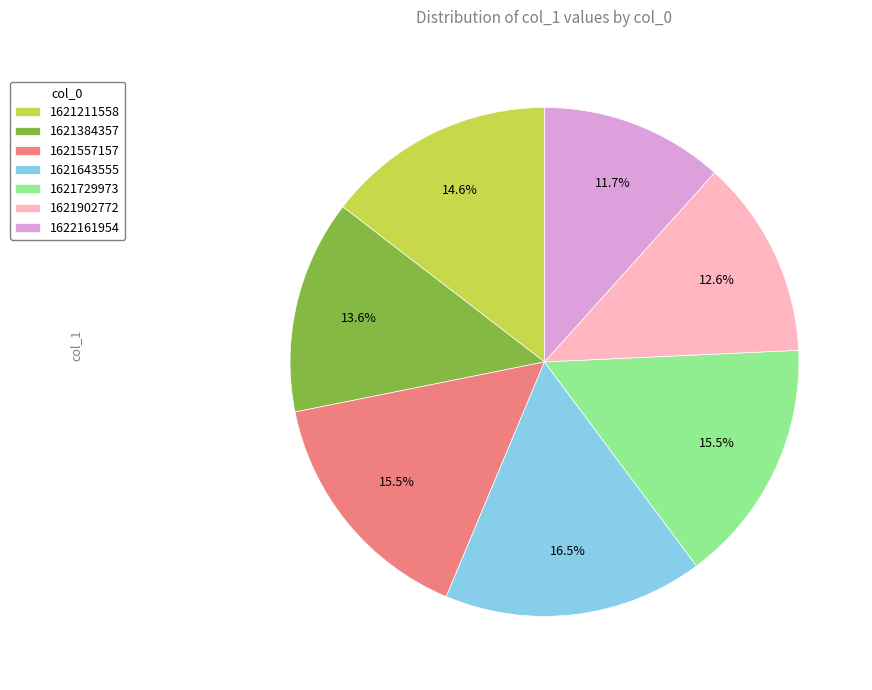

Approximately how many times larger is the value at 1621729973 compared to 1621211558?

1.1